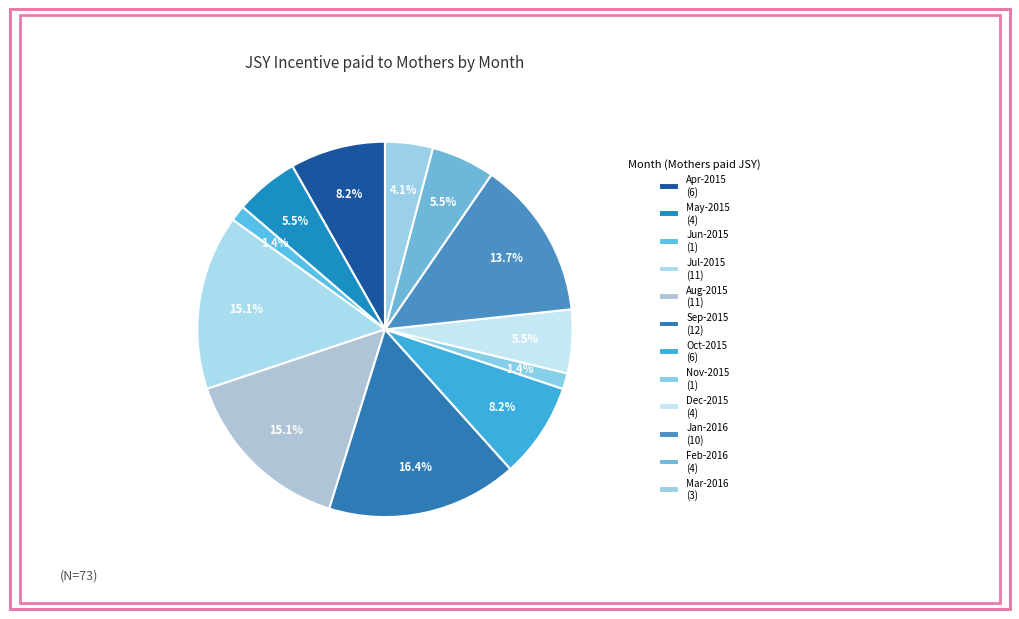

Is it true that Sep-2015 is 16% of the pie?

True